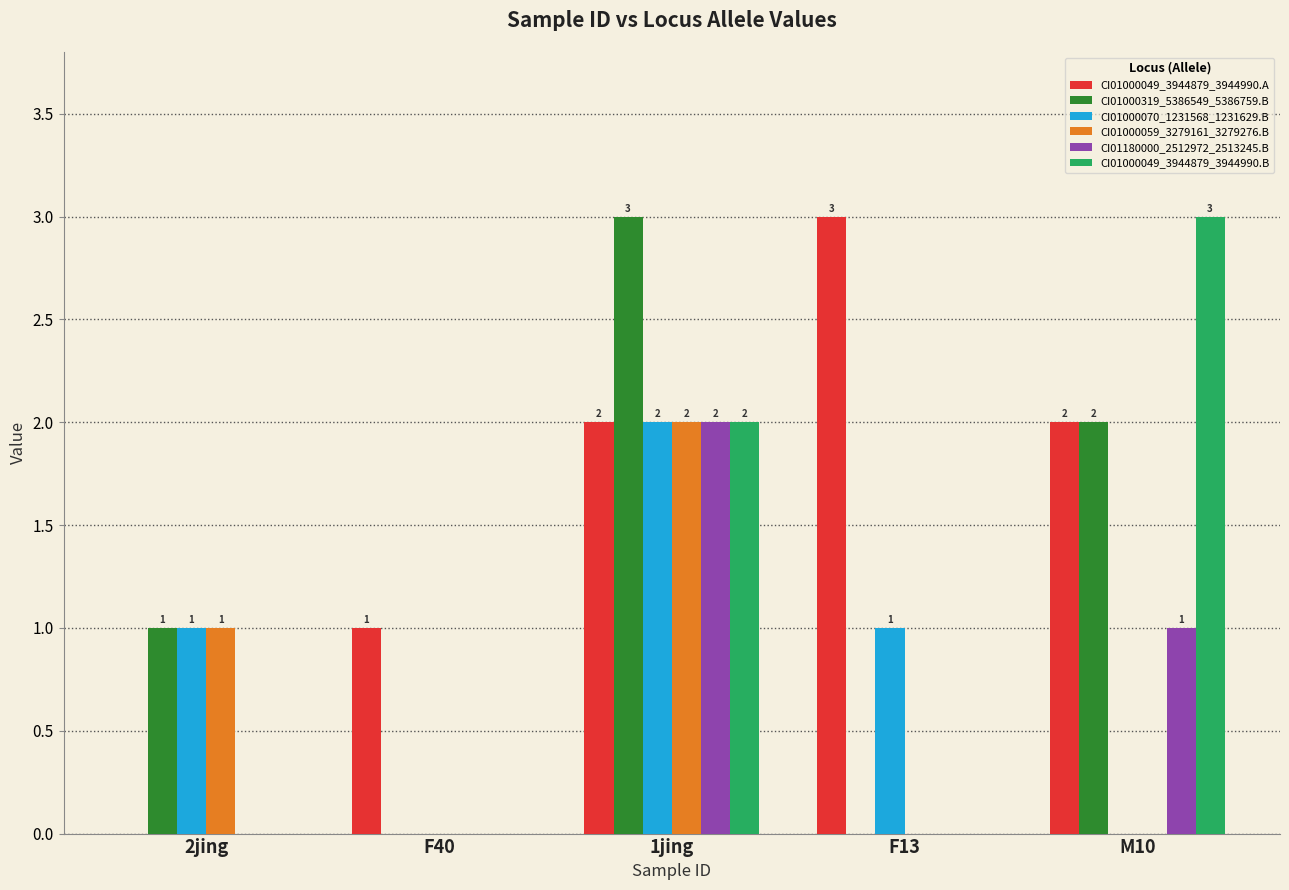

Reading left to right, list all the values displayed in this chart.

CI01000049_3944879_3944990.A: 2jing=0	F40=1	1jing=2	F13=3	M10=2
CI01000319_5386549_5386759.B: 2jing=1	F40=0	1jing=3	F13=0	M10=2
CI01000070_1231568_1231629.B: 2jing=1	F40=0	1jing=2	F13=1	M10=0
CI01000059_3279161_3279276.B: 2jing=1	F40=0	1jing=2	F13=0	M10=0
CI01180000_2512972_2513245.B: 2jing=0	F40=0	1jing=2	F13=0	M10=1
CI01000049_3944879_3944990.B: 2jing=0	F40=0	1jing=2	F13=0	M10=3